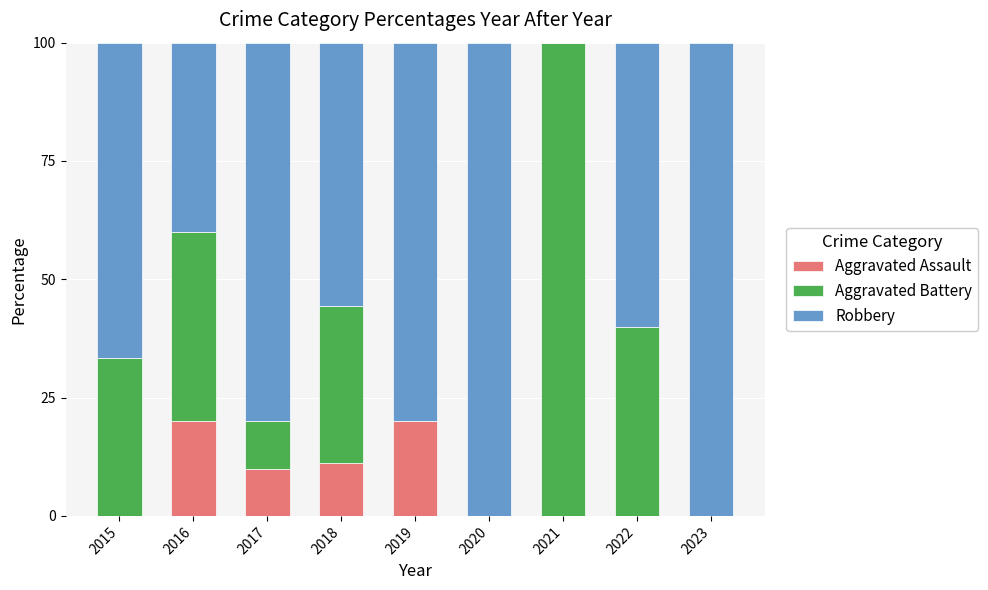

What is the sum of all Aggravated Assault values?

61.1